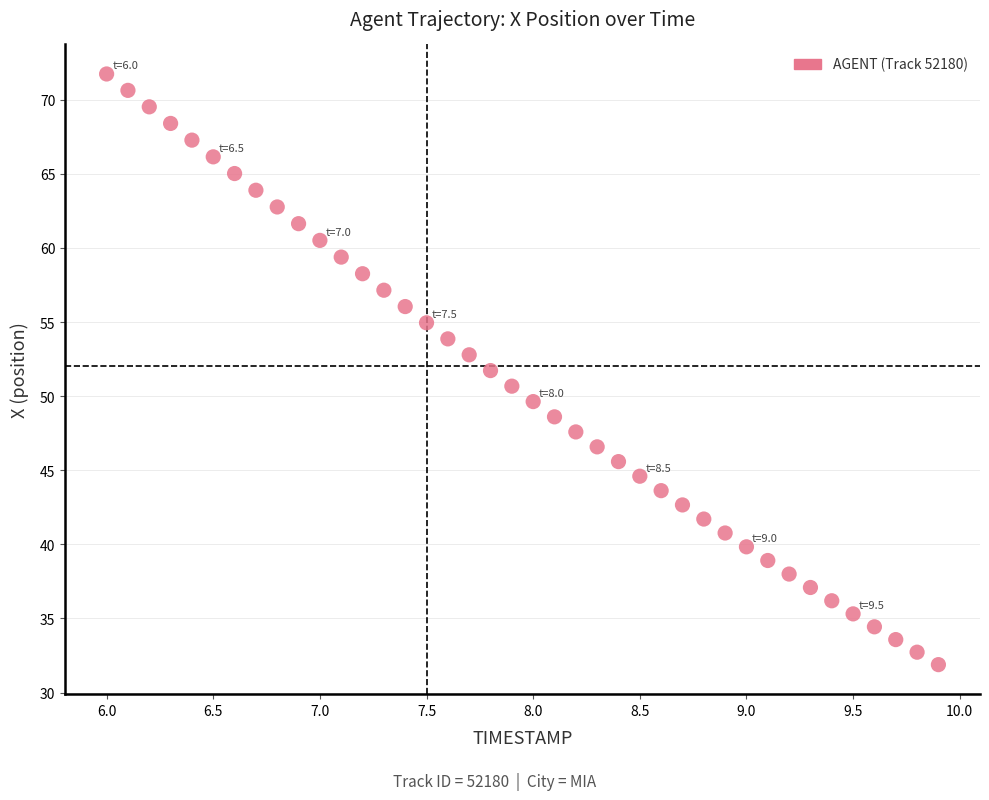

What is the range of X values (max minus min)?

3.9